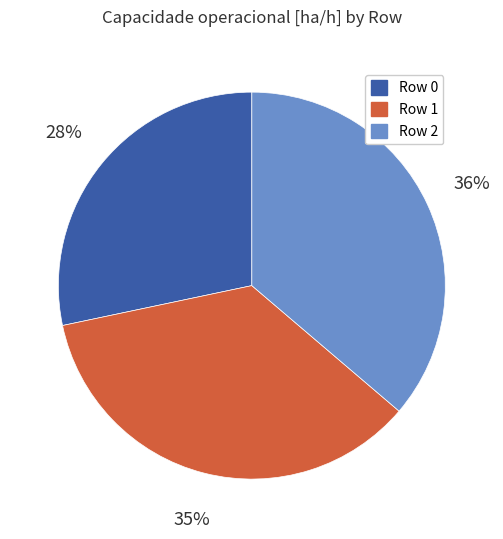

How many slices are in this pie chart?

3